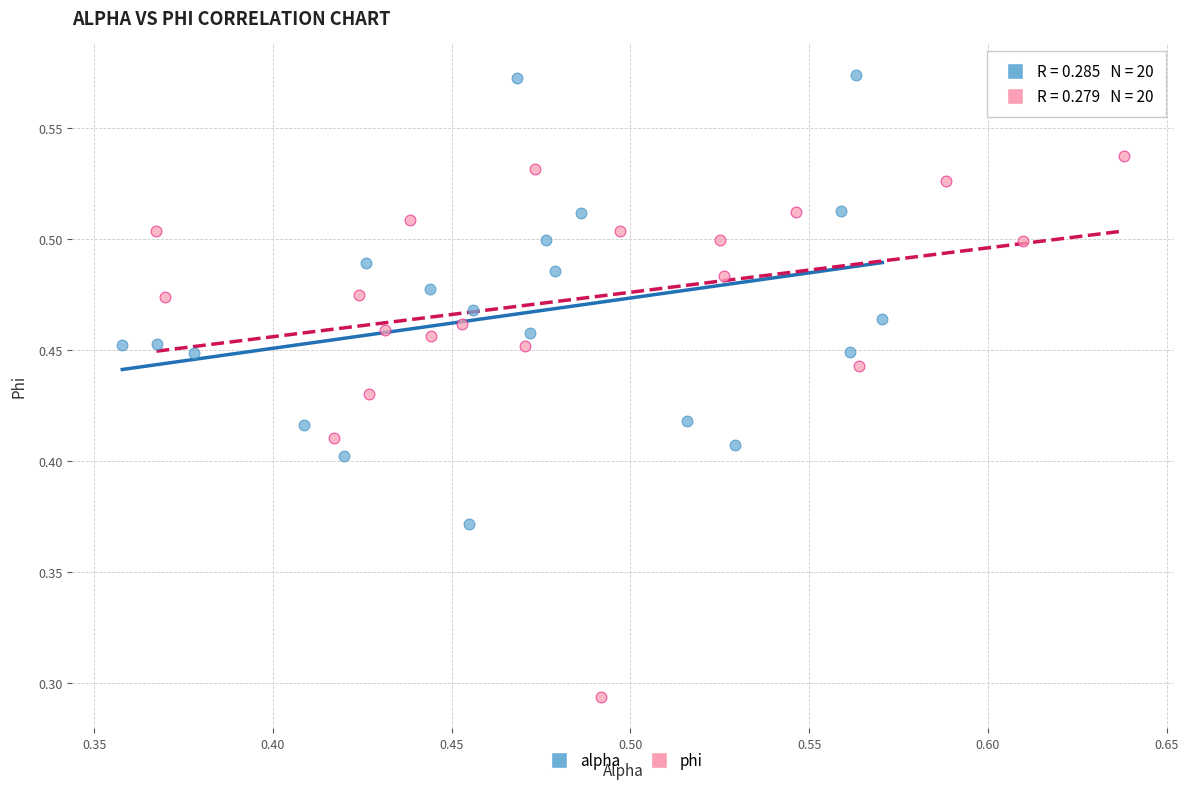

Which series has the widest spread of Y values?

phi